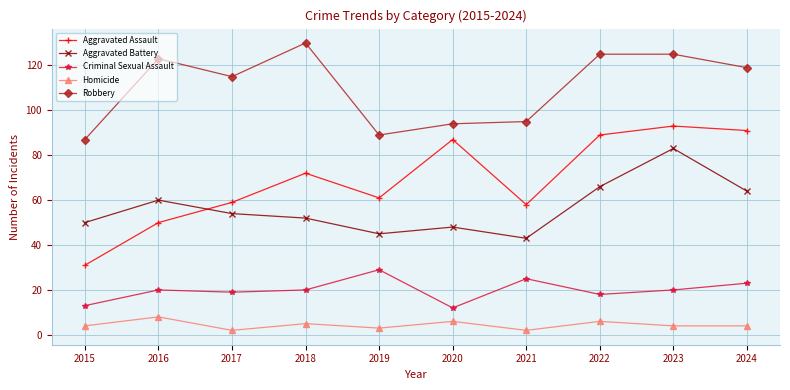

What is the difference between the second highest and second lowest values in the Criminal Sexual Assault series?

12